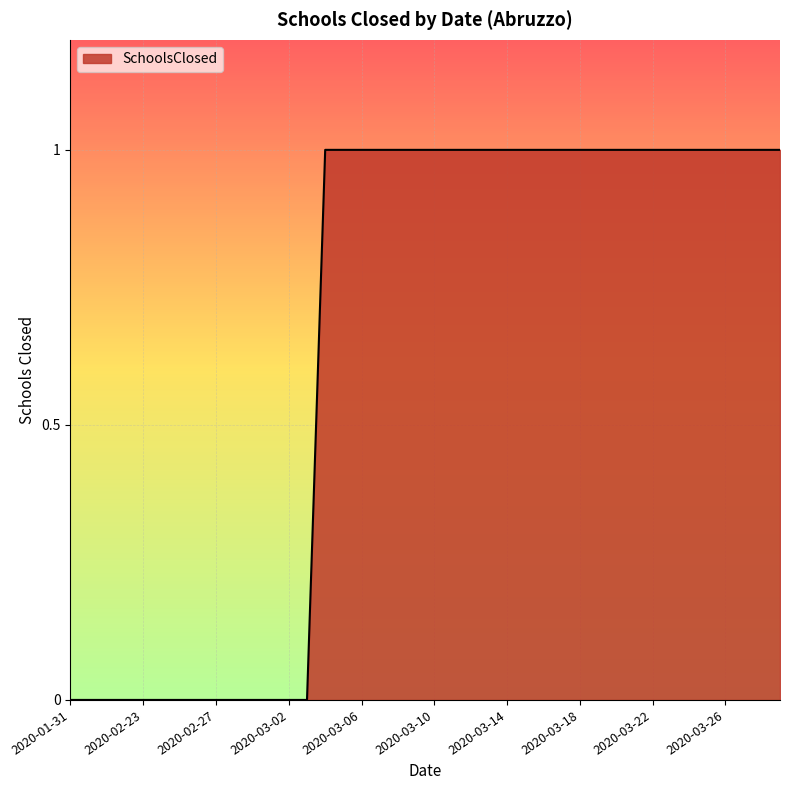

True or false: the data has more than 2 interior local peaks.

False